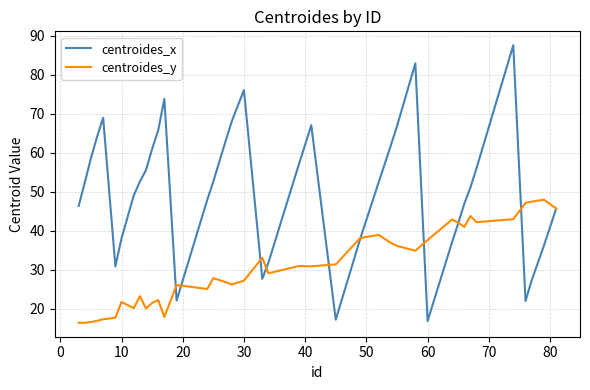

Which series has the largest range (max minus min)?

centroides_x